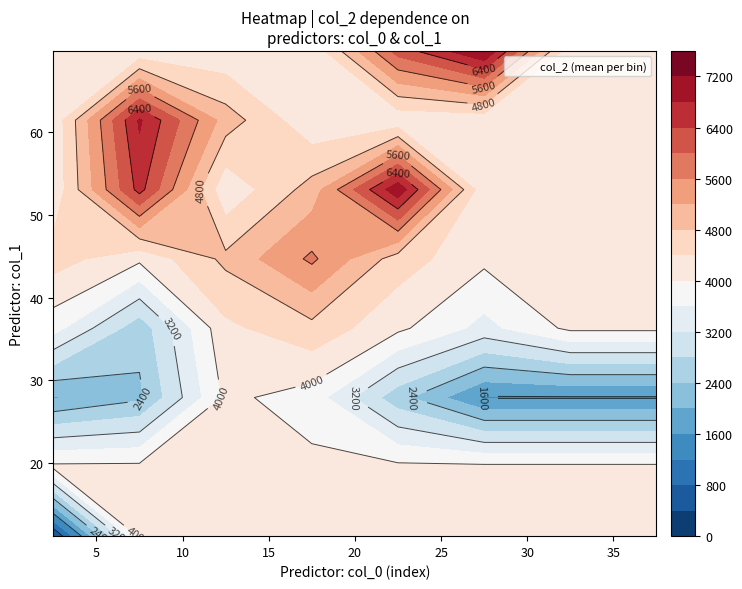

Which has a higher value, 9 or 7?

7